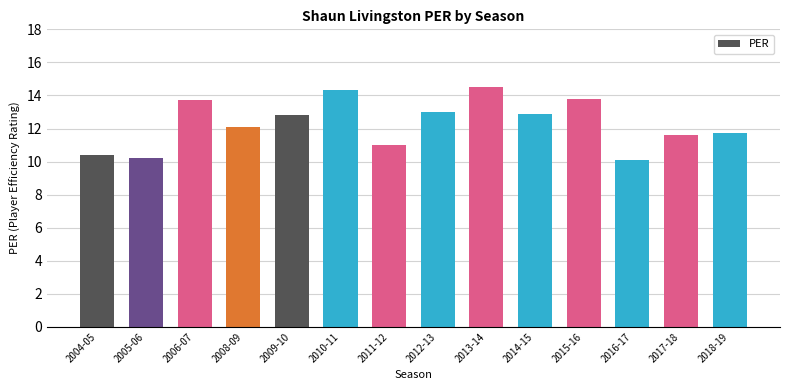

What is the sum of the values at 2014-15 and 2006-07?

26.6